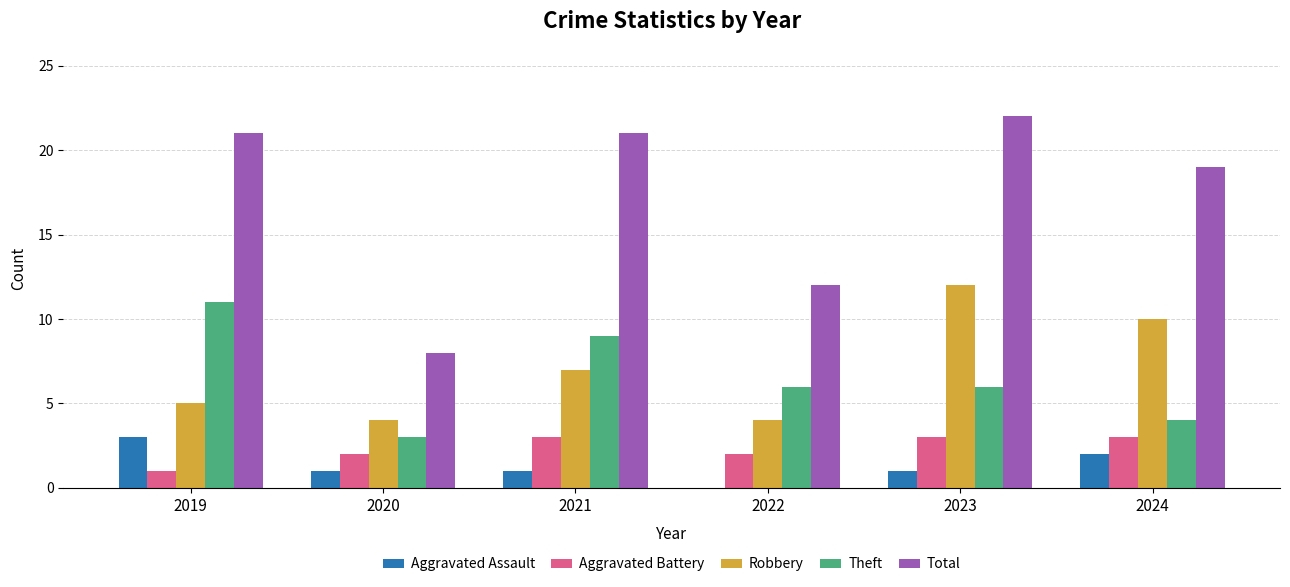

What is the total value across all series at 2022?

24